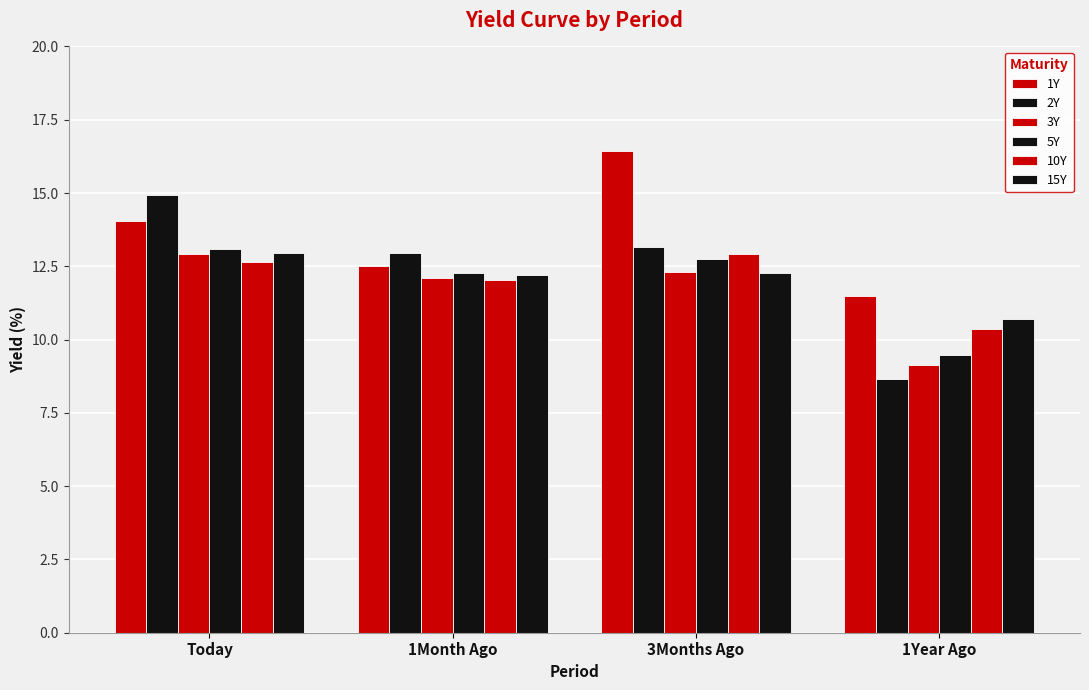

Reading left to right, what are all the values shown in this chart?

1Y: Today=14.0	1Month Ago=12.5	3Months Ago=16.4	1Year Ago=11.5
2Y: Today=14.9	1Month Ago=12.9	3Months Ago=13.2	1Year Ago=8.7
3Y: Today=12.9	1Month Ago=12.1	3Months Ago=12.3	1Year Ago=9.1
5Y: Today=13.1	1Month Ago=12.3	3Months Ago=12.8	1Year Ago=9.5
10Y: Today=12.7	1Month Ago=12.0	3Months Ago=12.9	1Year Ago=10.4
15Y: Today=12.9	1Month Ago=12.2	3Months Ago=12.3	1Year Ago=10.7